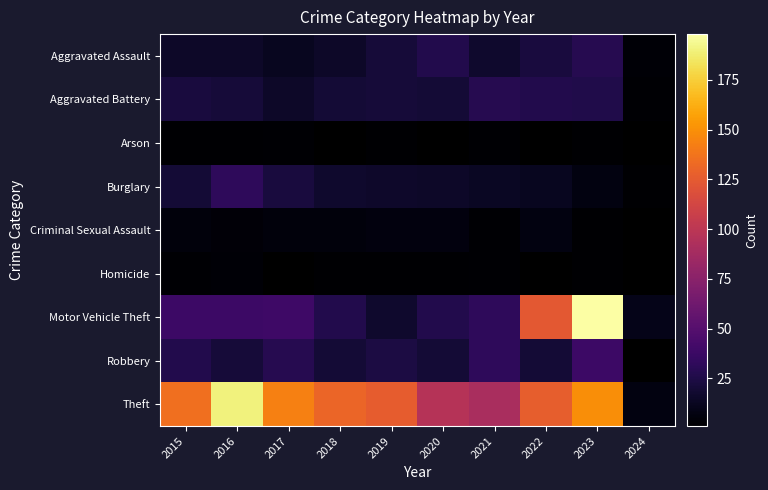

Between 2022 and 2024, which series saw the biggest shift?

Theft